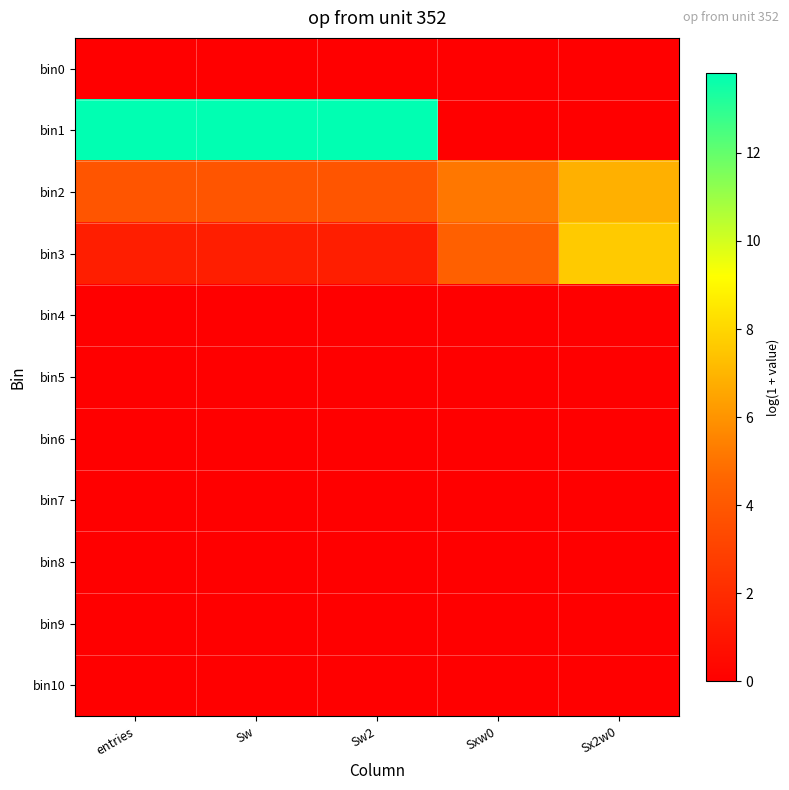

Which series has the largest total across all categories?

bin1